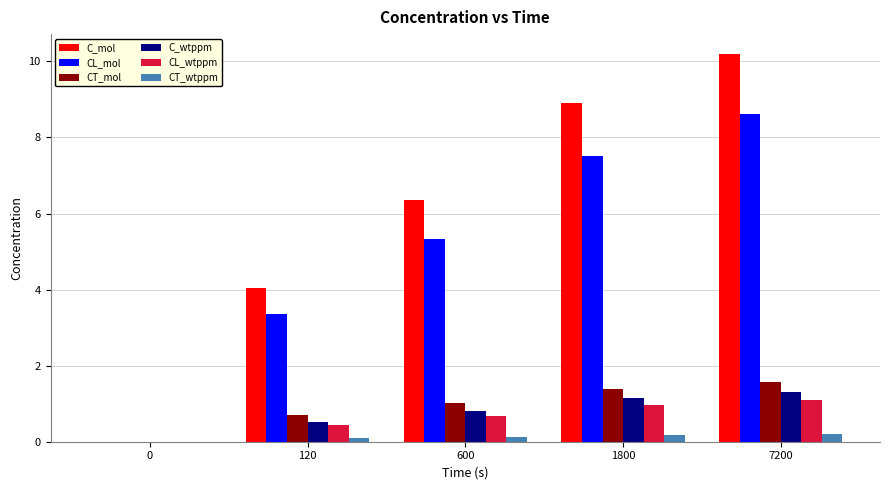

At which category does the chart reach its peak across all series?

7200